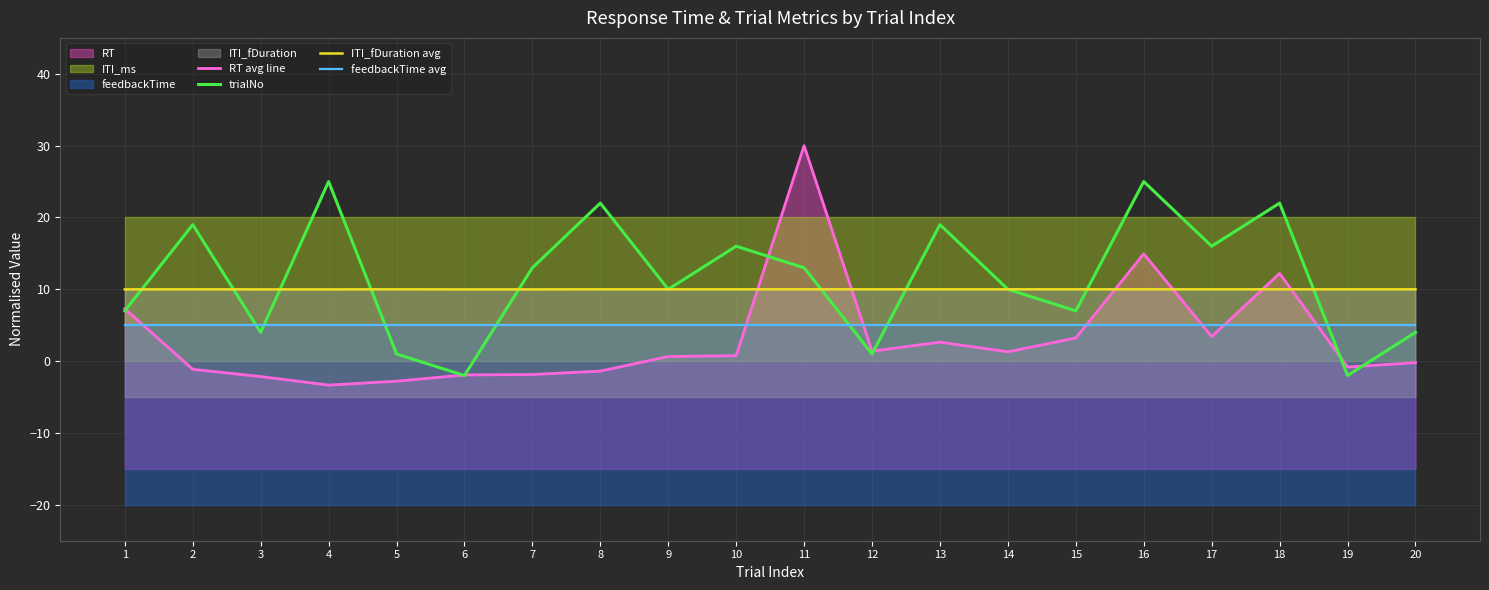

The feedbackTime avg series shows 8.5 at 6. True or false?

False